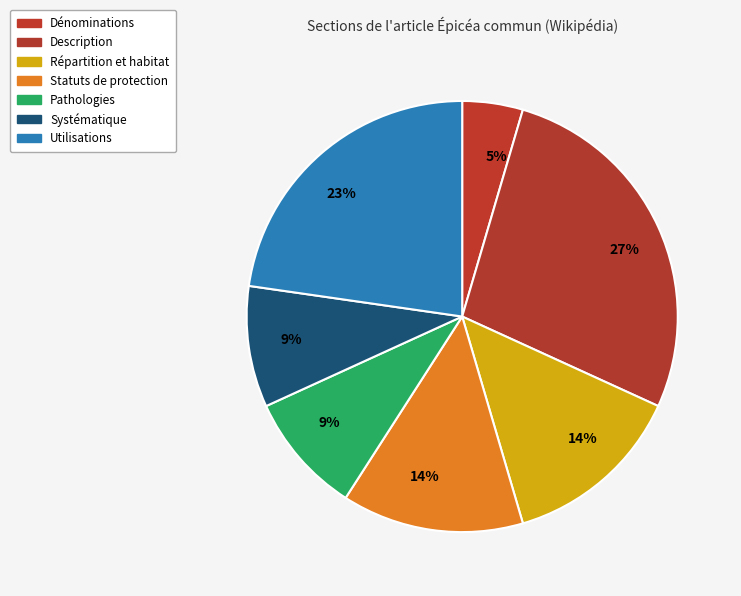

How many slices are in this pie chart?

7